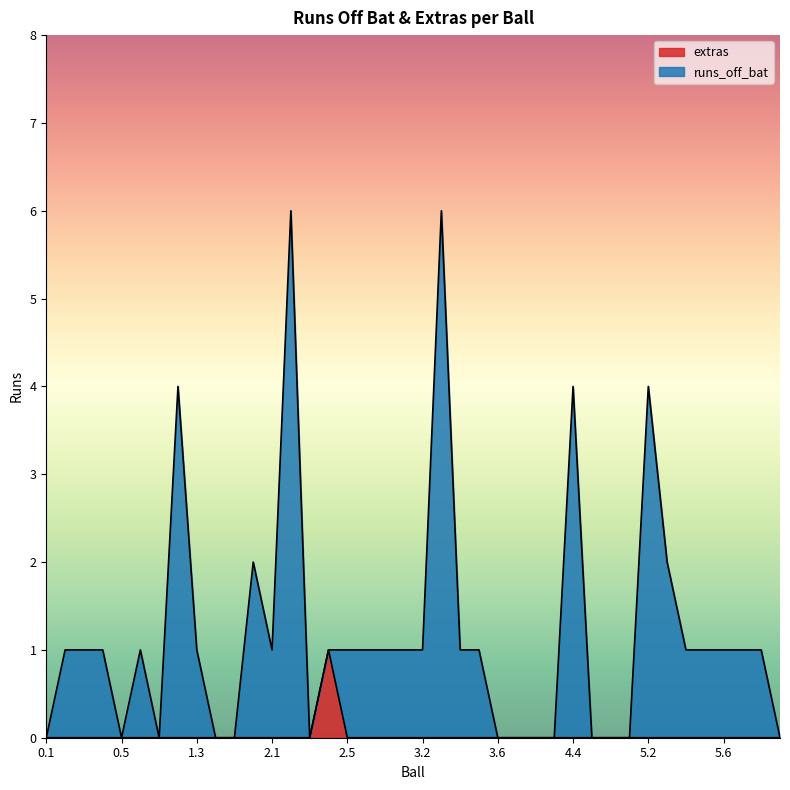

What is the label of the 33rd point from the right?

1.2